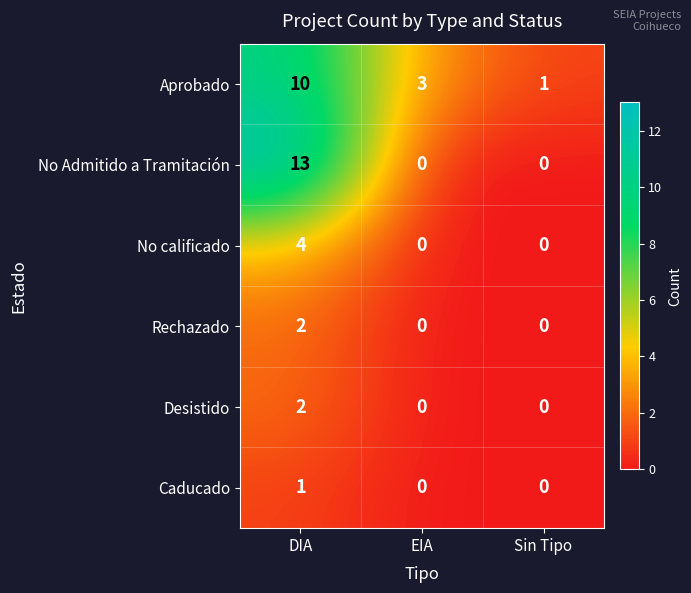

Count the Desistido values in the range 0 to 2.

3